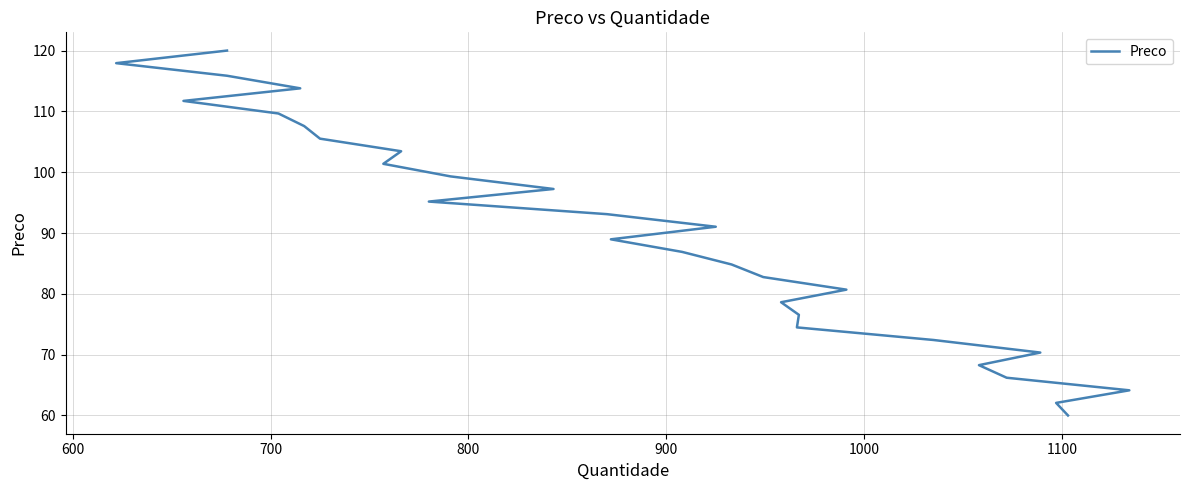

Does the chart have visible grid lines?

Yes